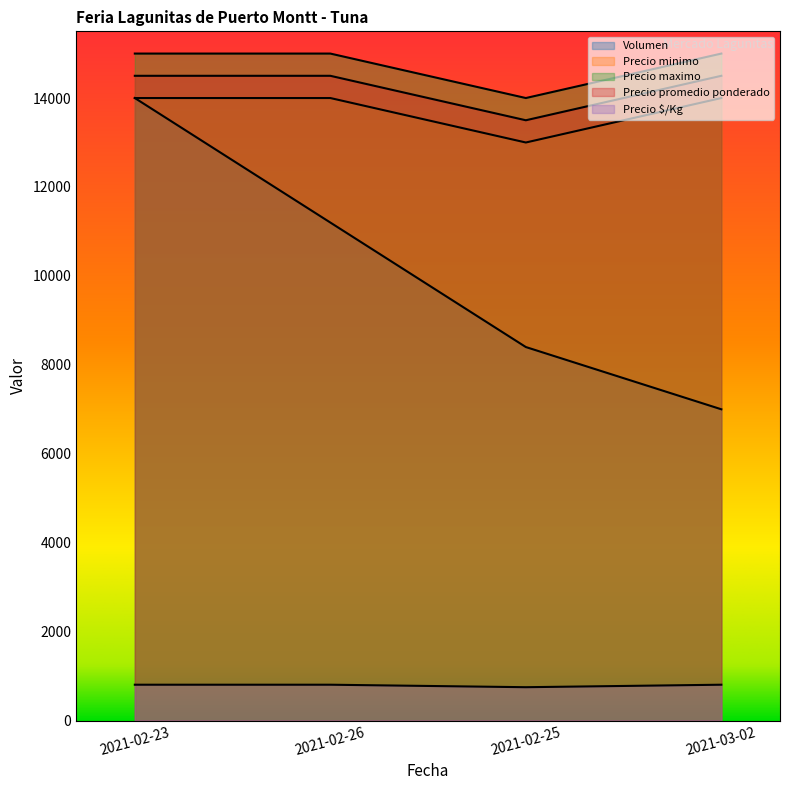

Reading left to right, transcribe all the data shown in this chart.

Volumen: 14000	11200	8400	7000
Precio minimo: 14000	14000	13000	14000
Precio maximo: 15000	15000	14000	15000
Precio promedio ponderado: 14500	14500	13500	14500
Precio $/Kg: 806	806	750	806